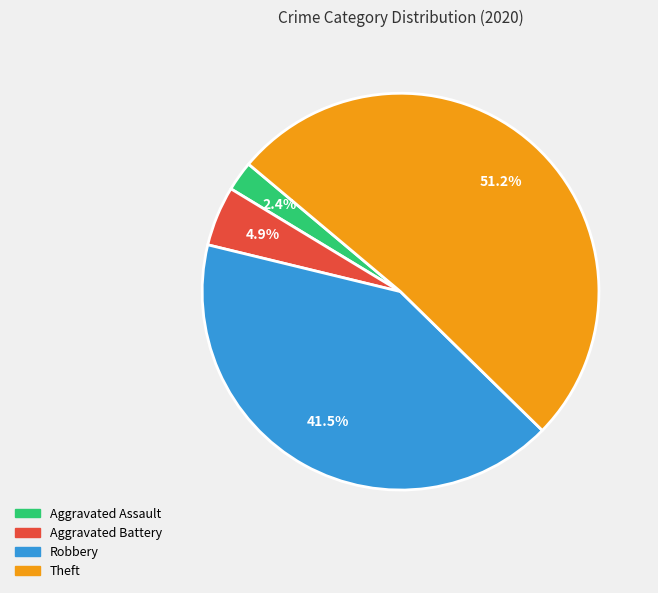

Which has a higher value, Aggravated Assault or Robbery?

Robbery